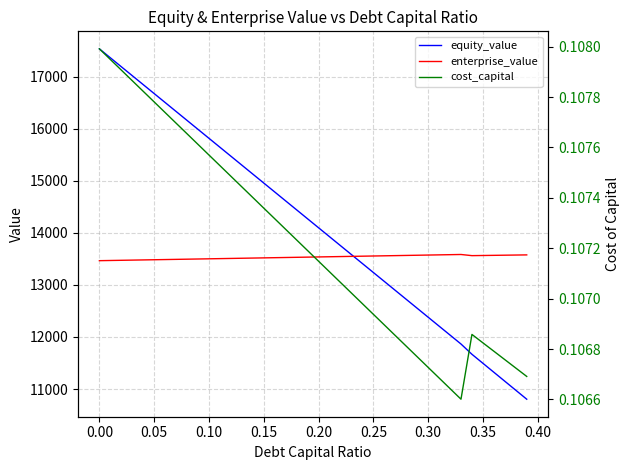

What is the lowest value of the equity_value series?

10804.6